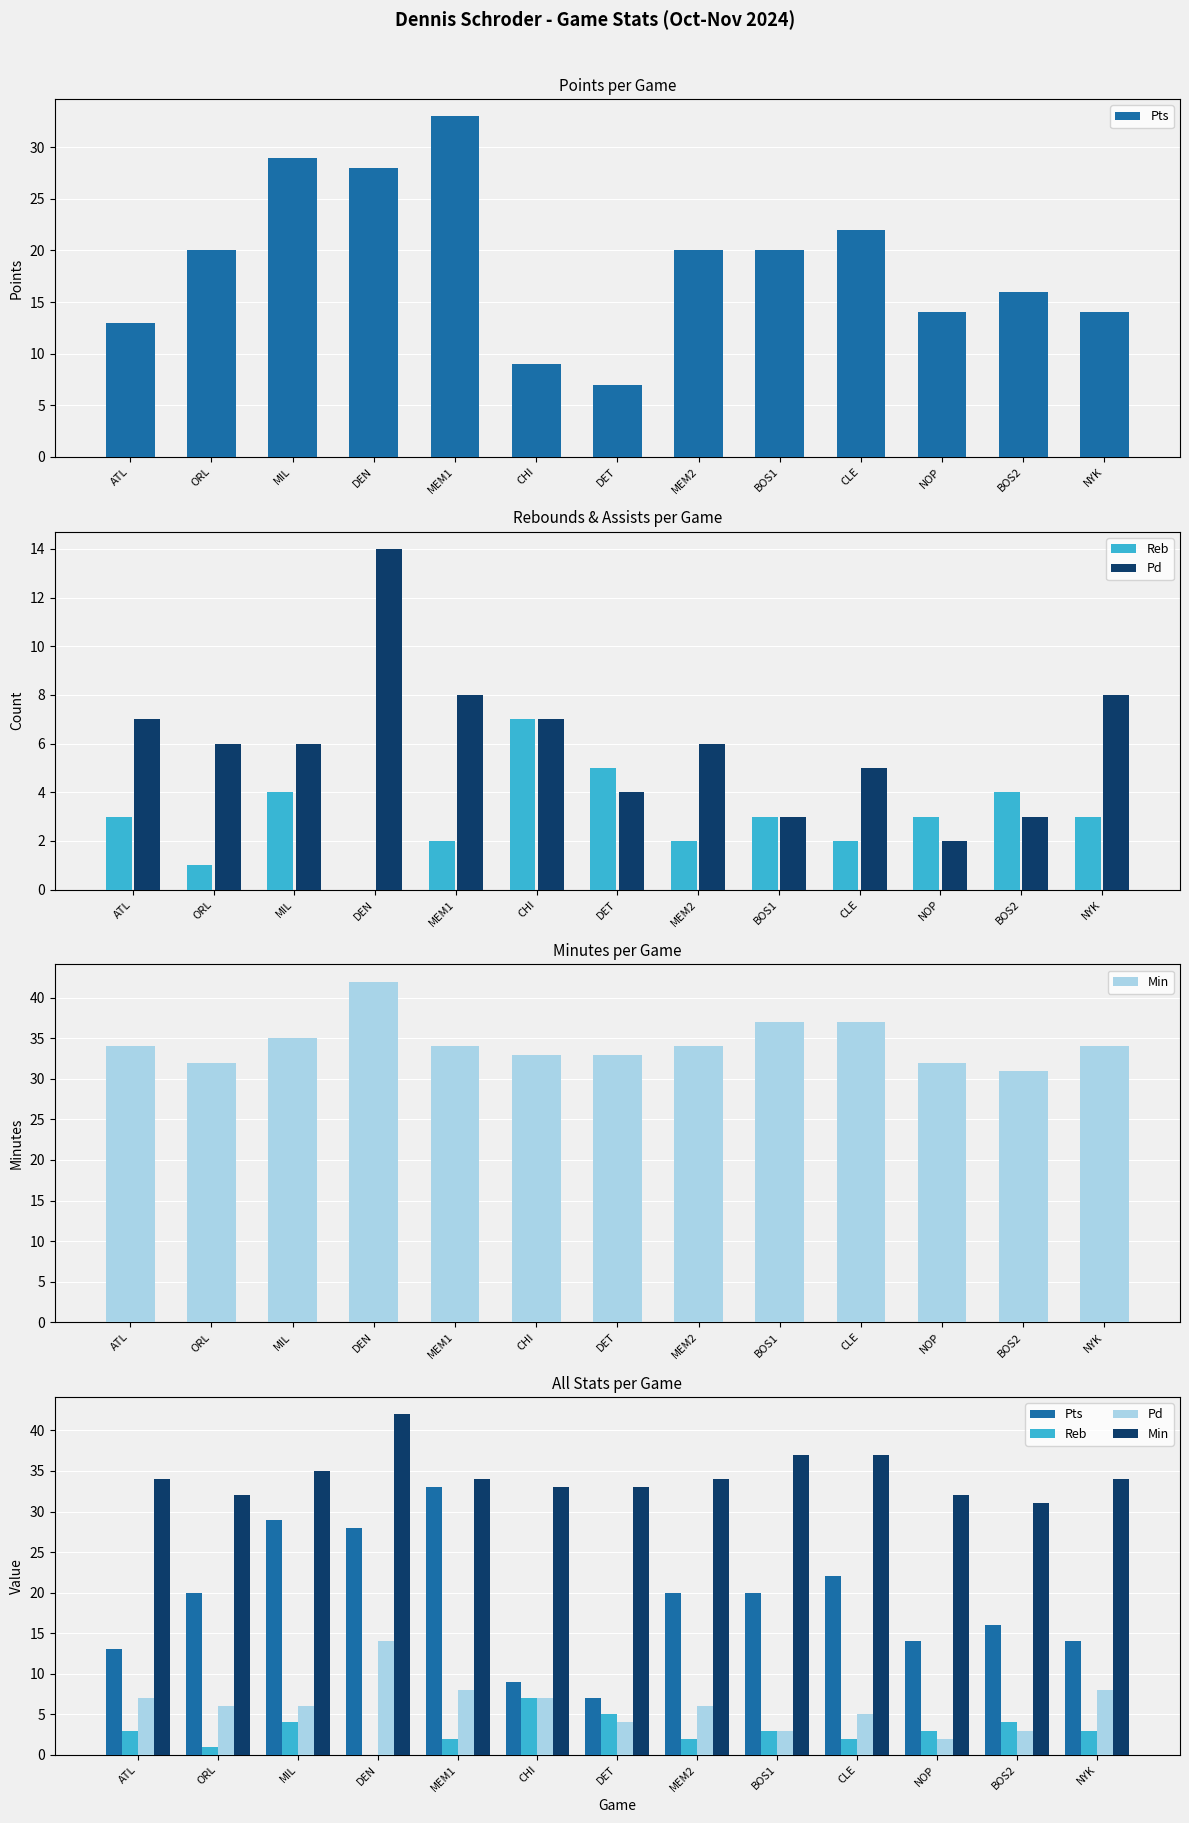

Reading left to right, transcribe all the data shown in this chart.

Pts: ATL=13	ORL=20	MIL=29	DEN=28	MEM1=33	CHI=9	DET=7	MEM2=20	BOS1=20	CLE=22	NOP=14	BOS2=16	NYK=14
Reb: ATL=3	ORL=1	MIL=4	DEN=0	MEM1=2	CHI=7	DET=5	MEM2=2	BOS1=3	CLE=2	NOP=3	BOS2=4	NYK=3
Pd: ATL=7	ORL=6	MIL=6	DEN=14	MEM1=8	CHI=7	DET=4	MEM2=6	BOS1=3	CLE=5	NOP=2	BOS2=3	NYK=8
Min: ATL=34	ORL=32	MIL=35	DEN=42	MEM1=34	CHI=33	DET=33	MEM2=34	BOS1=37	CLE=37	NOP=32	BOS2=31	NYK=34